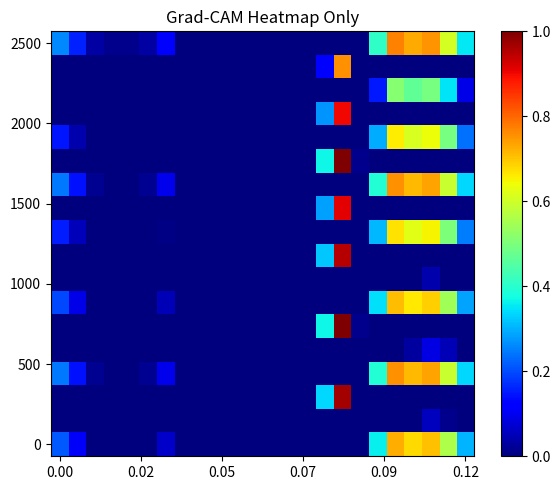

At which category is the sum across all series the highest?

16